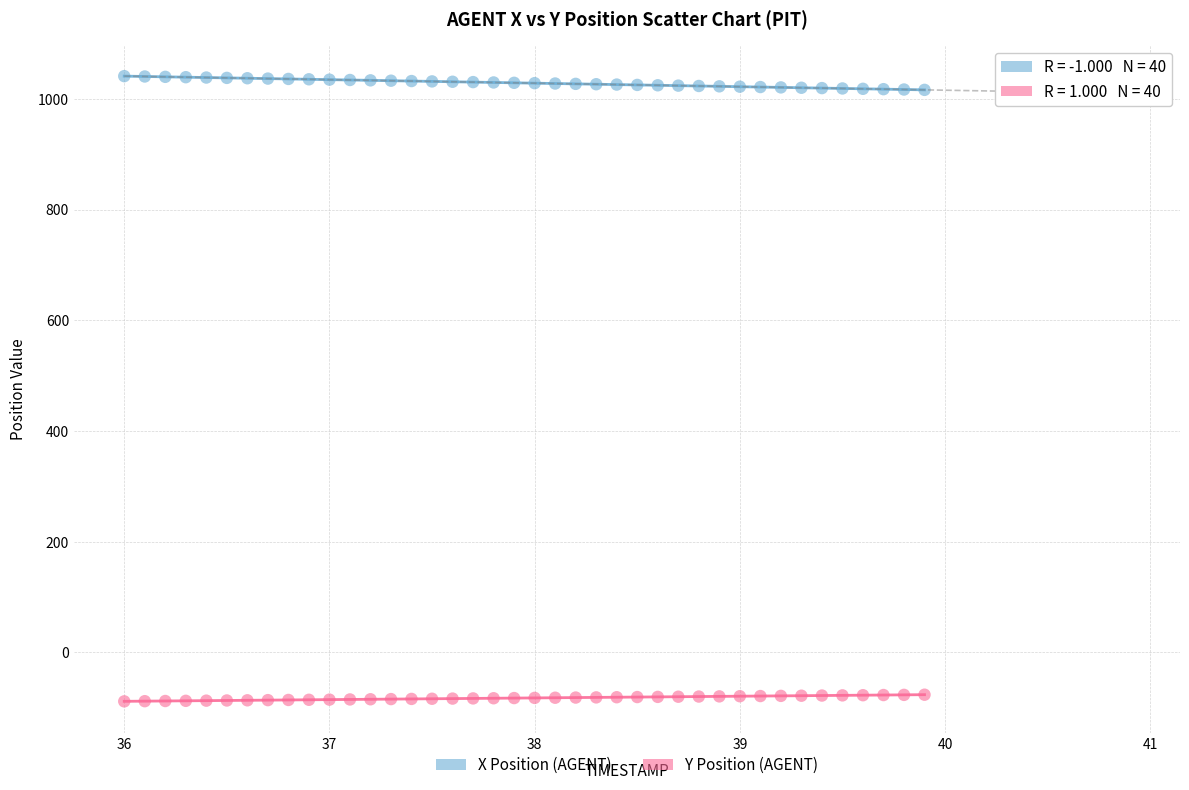

Across all data points, what is the range of X values (max minus min)?

3.9